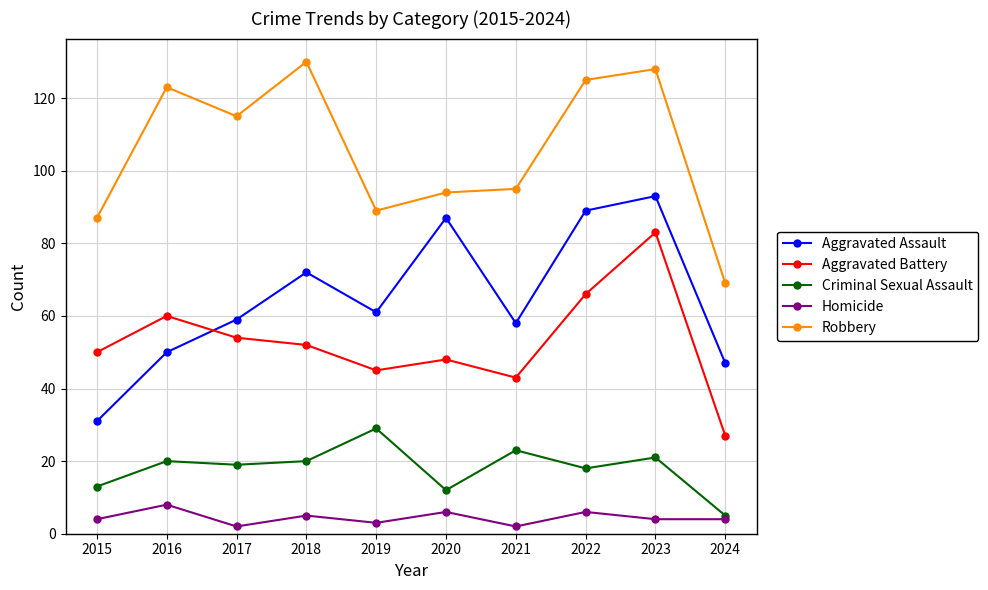

How many series are shown in this chart?

5